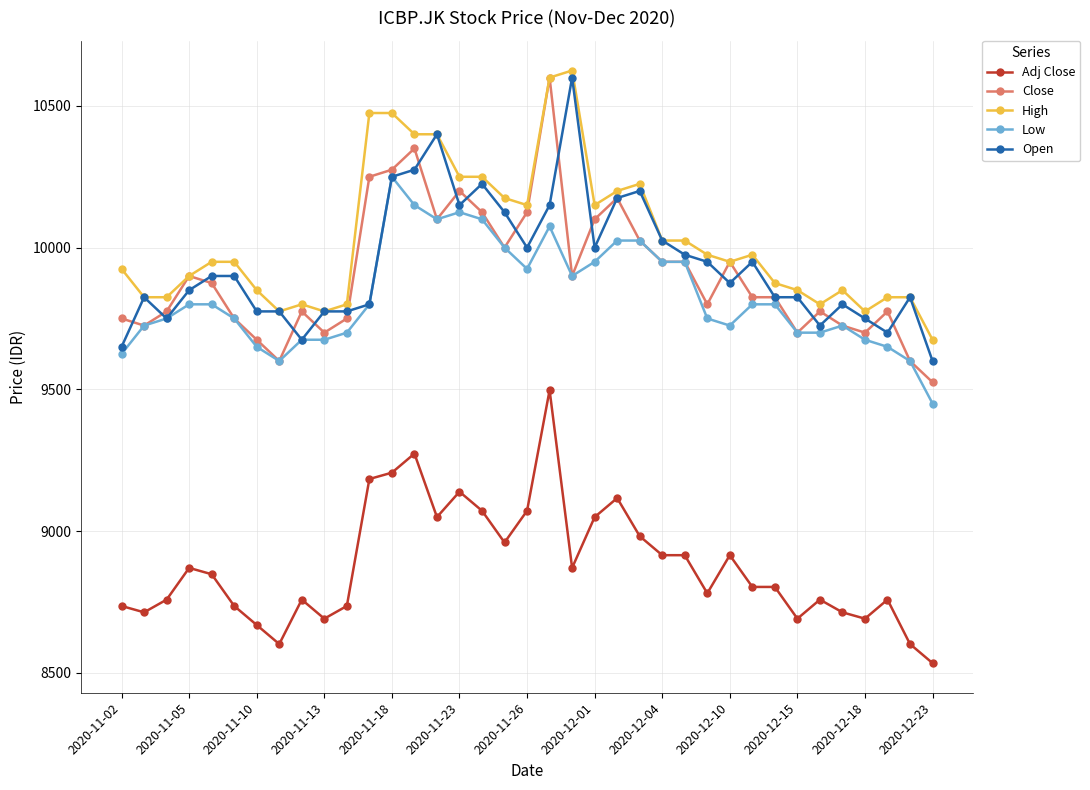

What is the value of the Low point at the 33rd from the left?

9725.0